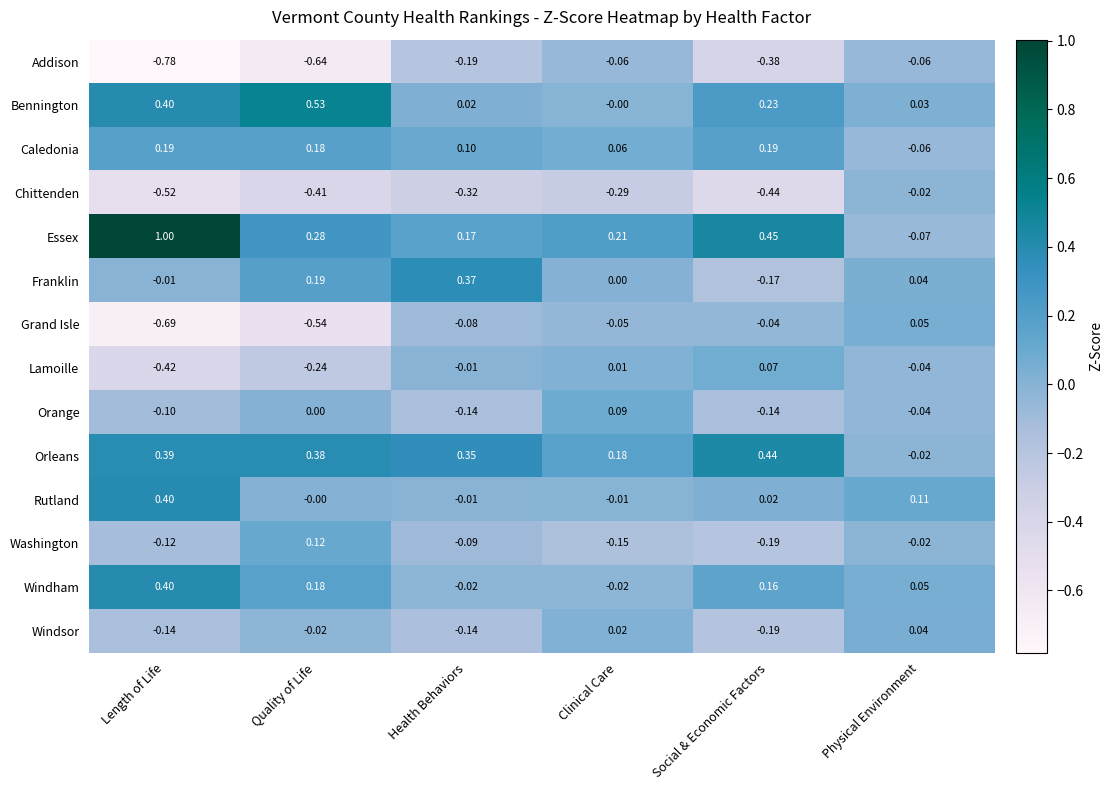

Which series has the widest spread of values?

Essex